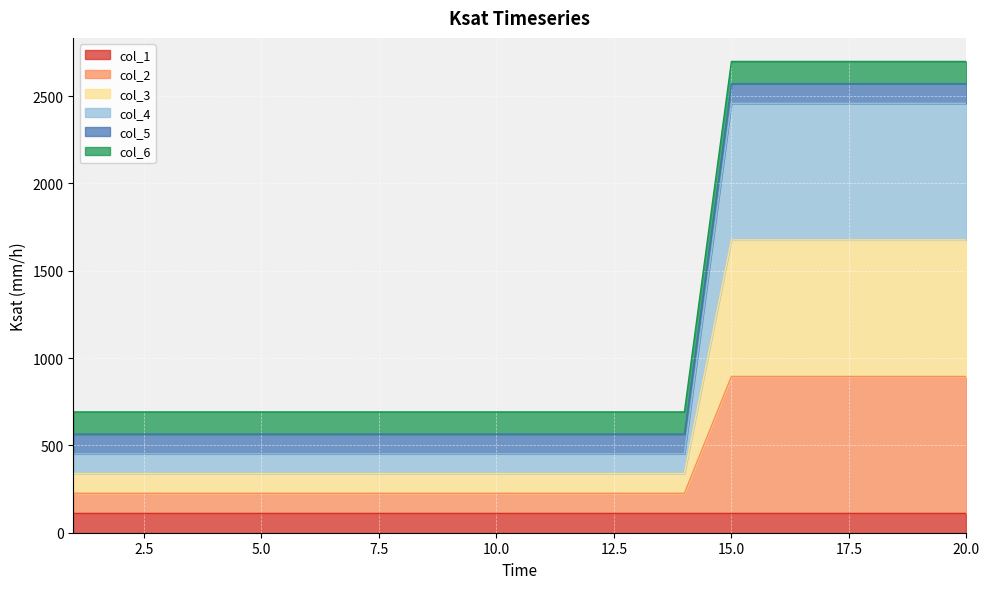

True or false: col_3 and col_2 cross at least once.

False